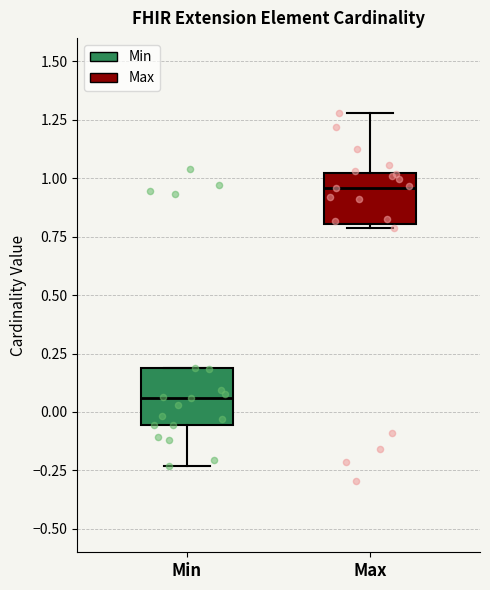

Where is the lower edge of the box for Max on the y-axis? The values are not printed on the chart, so give them approximately, as read against the axis.

0.80